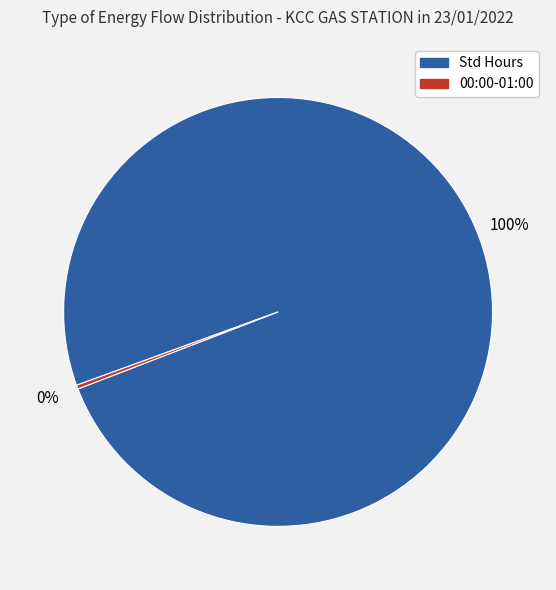

Count the number of slices in the pie.

2